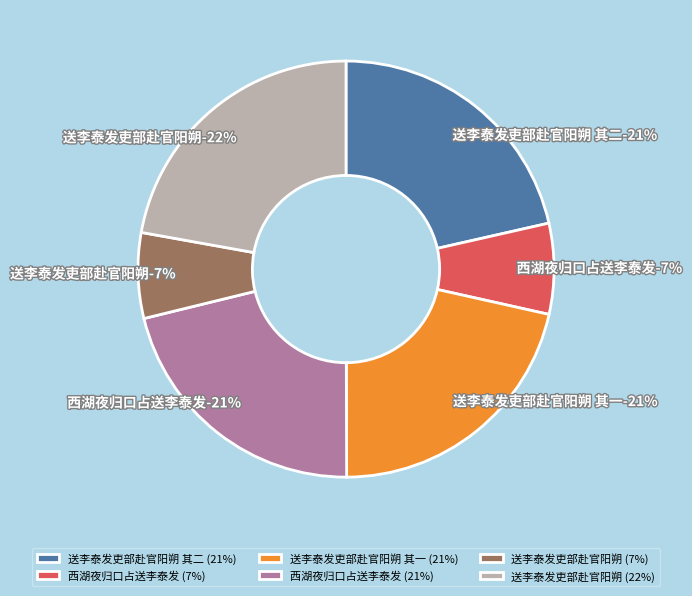

The 送李泰发吏部赴官阳朔 slice represents 22% of the pie. True or false?

True